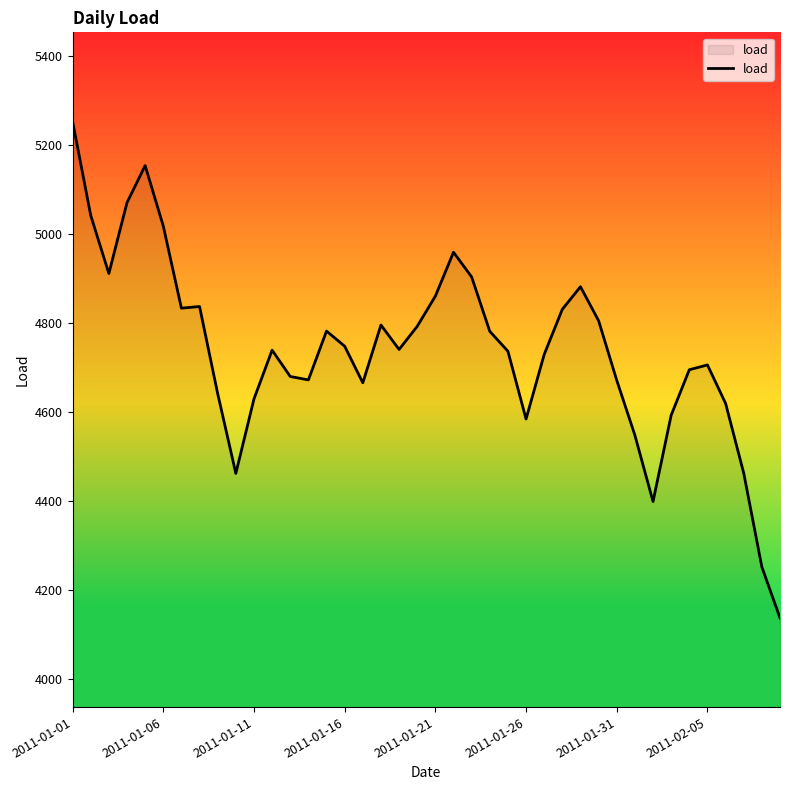

What is the difference between the maximum and minimum values?

1115.0